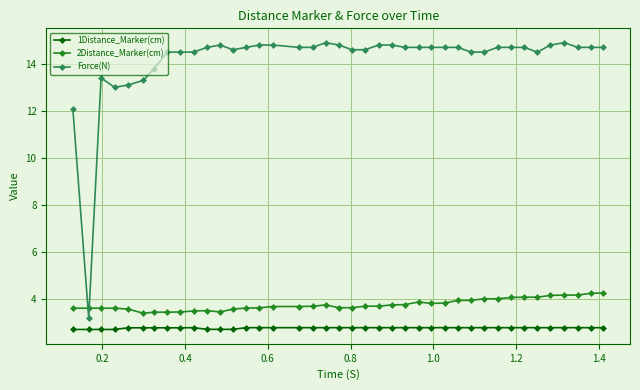

What is the value of the 2Distance_Marker(cm) point at the 28th from the left?

3.8